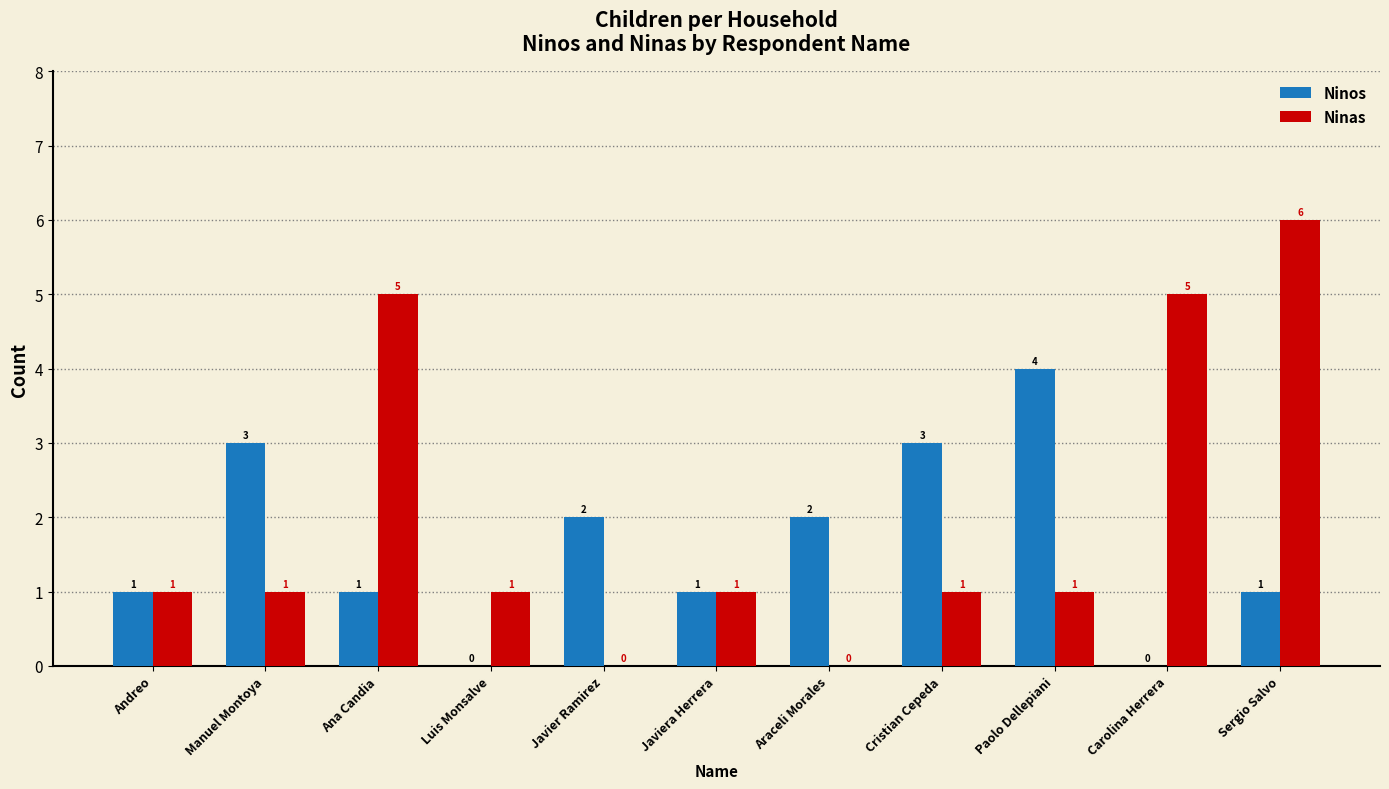

What is the maximum value for Ninos?

4